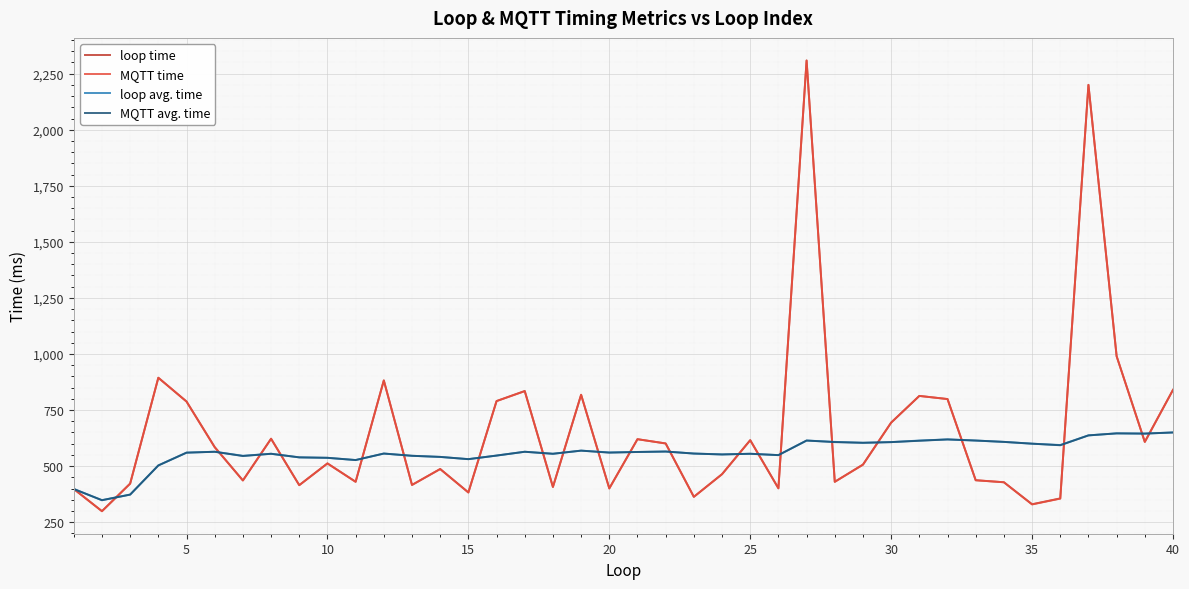

What is the lowest value of the loop avg. time series?

348